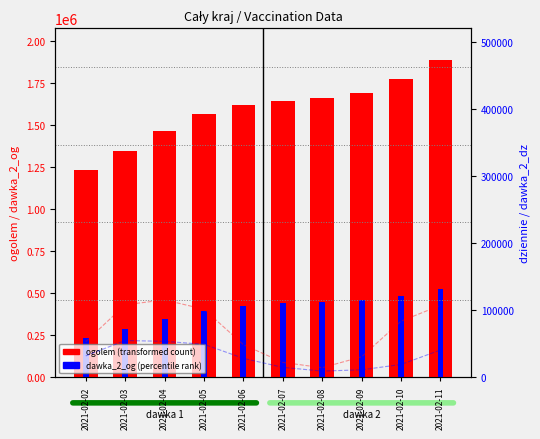

At how many categories does at least one series exceed 621186?

10